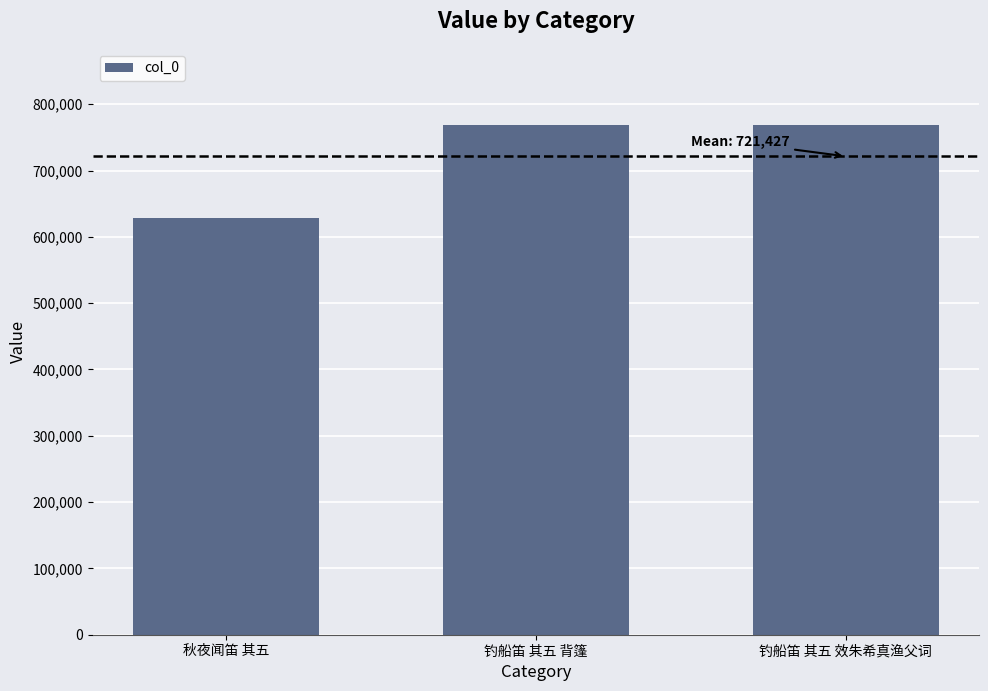

What value does the data have at 钓船笛 其五 背篷, to the nearest 10?

768340